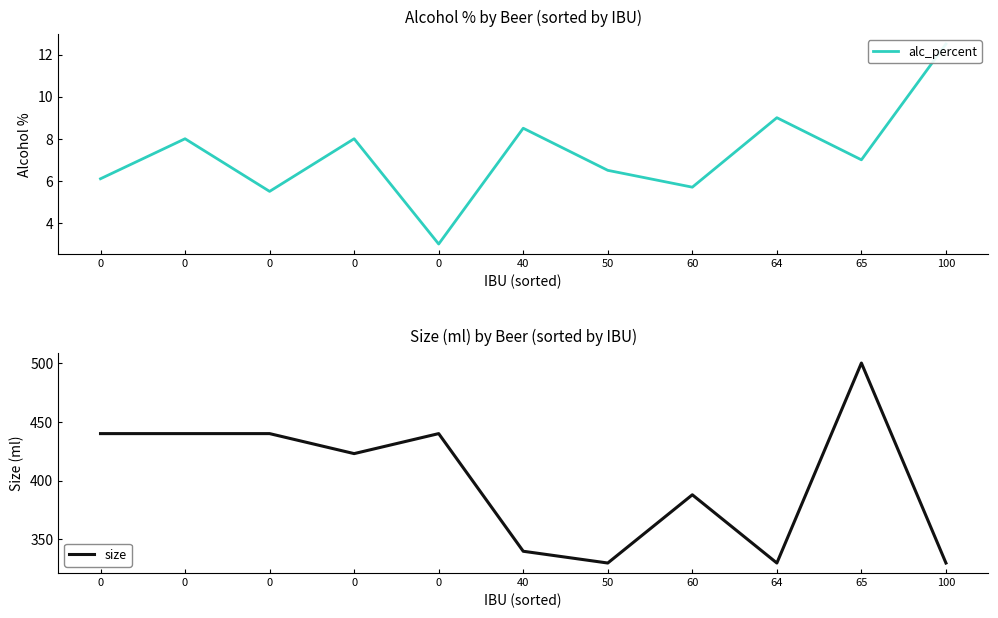

What are all the series names shown in the legend?

alc_percent, size